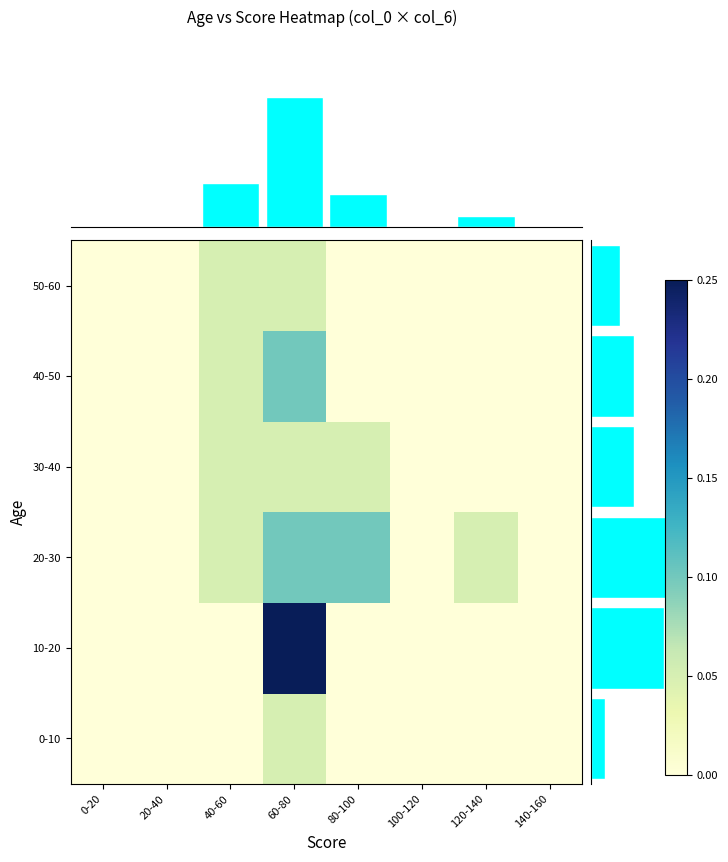

How many data points in 30-40 are above 0?

3